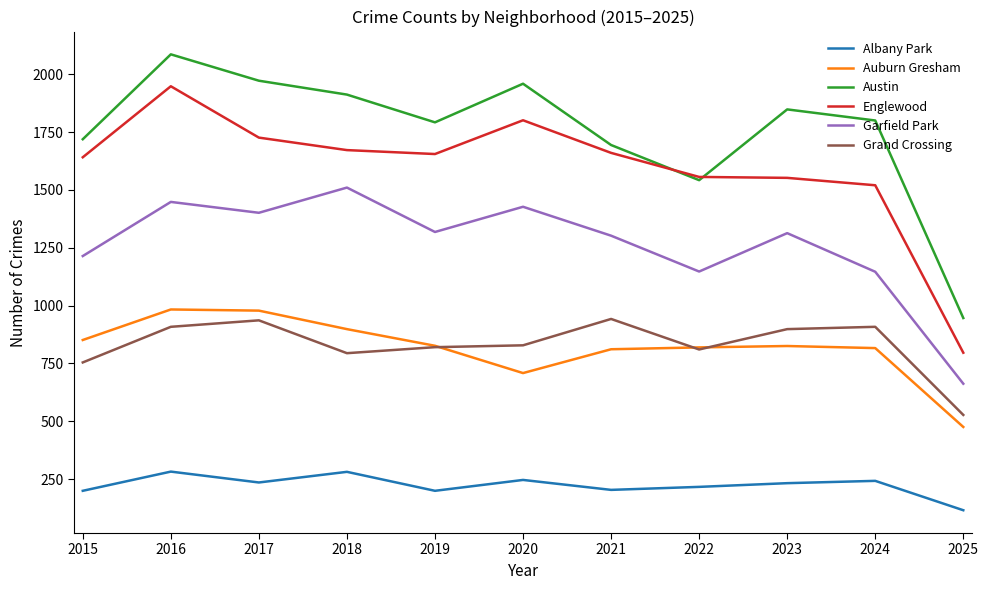

Rank the series at 2023 from lowest to highest value.

Albany Park, Auburn Gresham, Grand Crossing, Garfield Park, Englewood, Austin